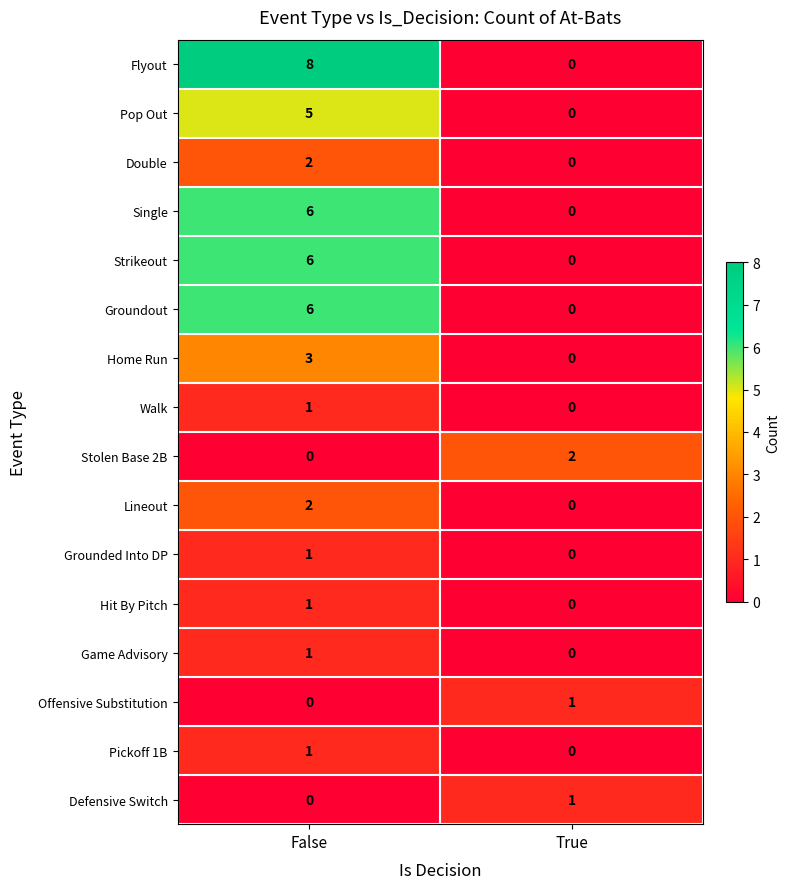

Which series has the largest total across all categories?

Flyout